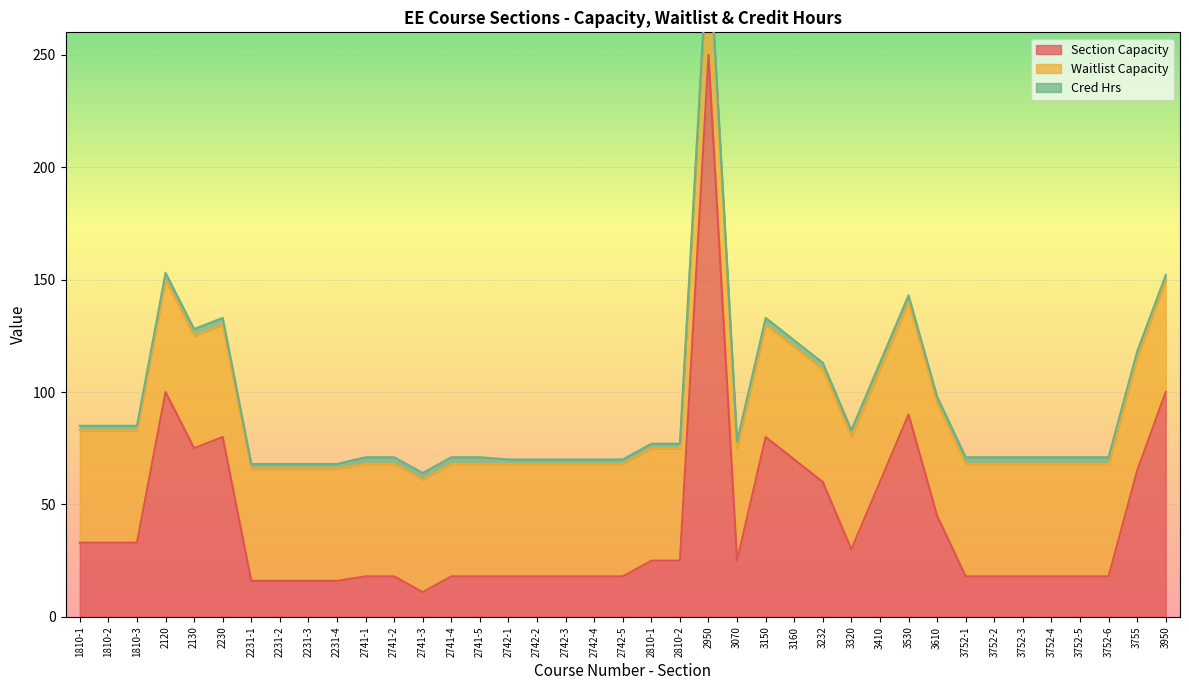

Between which two adjacent categories do Section Capacity and Waitlist Capacity first intersect?

1810-3 and 2120